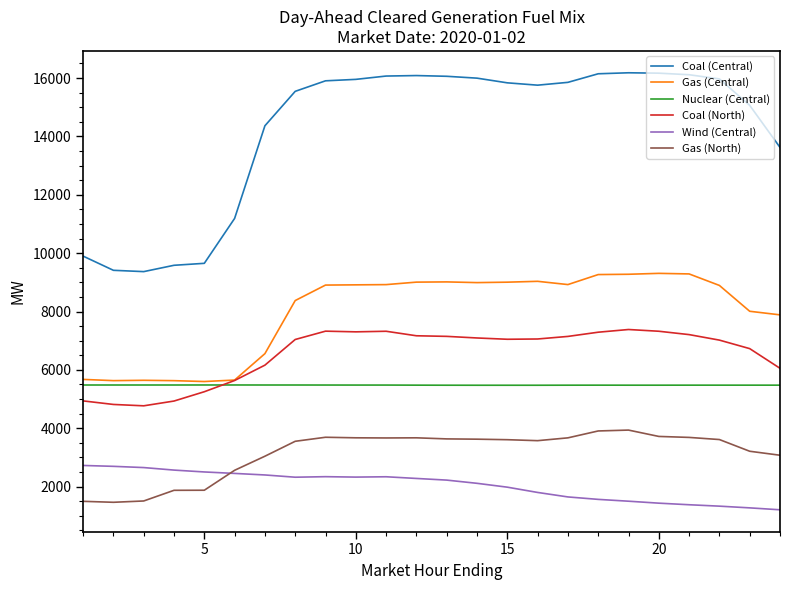

True or false: Gas (North) has more than 1 points higher than both neighbors.

True